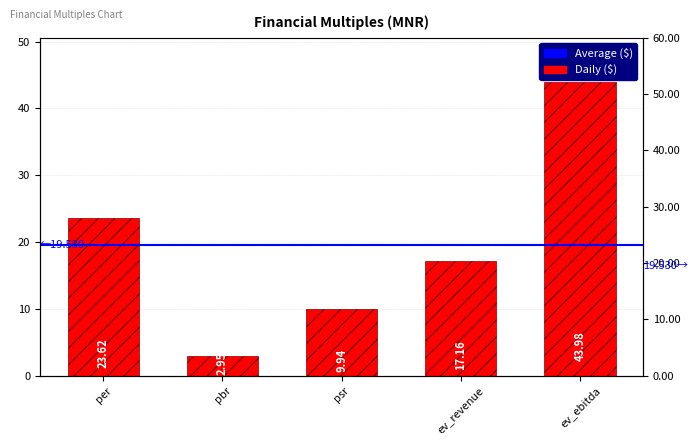

List the labels in order of value, largest first.

ev_ebitda, per, ev_revenue, psr, pbr